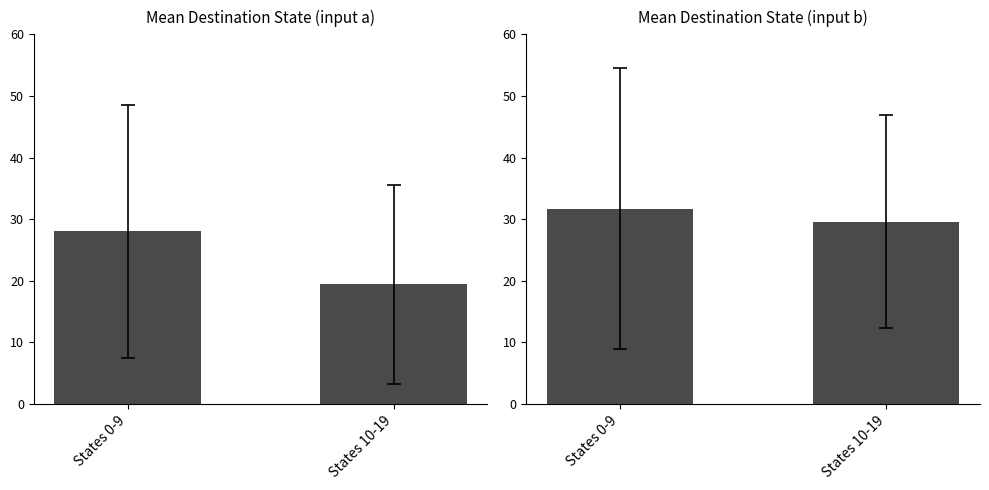

Is it true that input symbol a equals 28.0 at States 0-9?

True